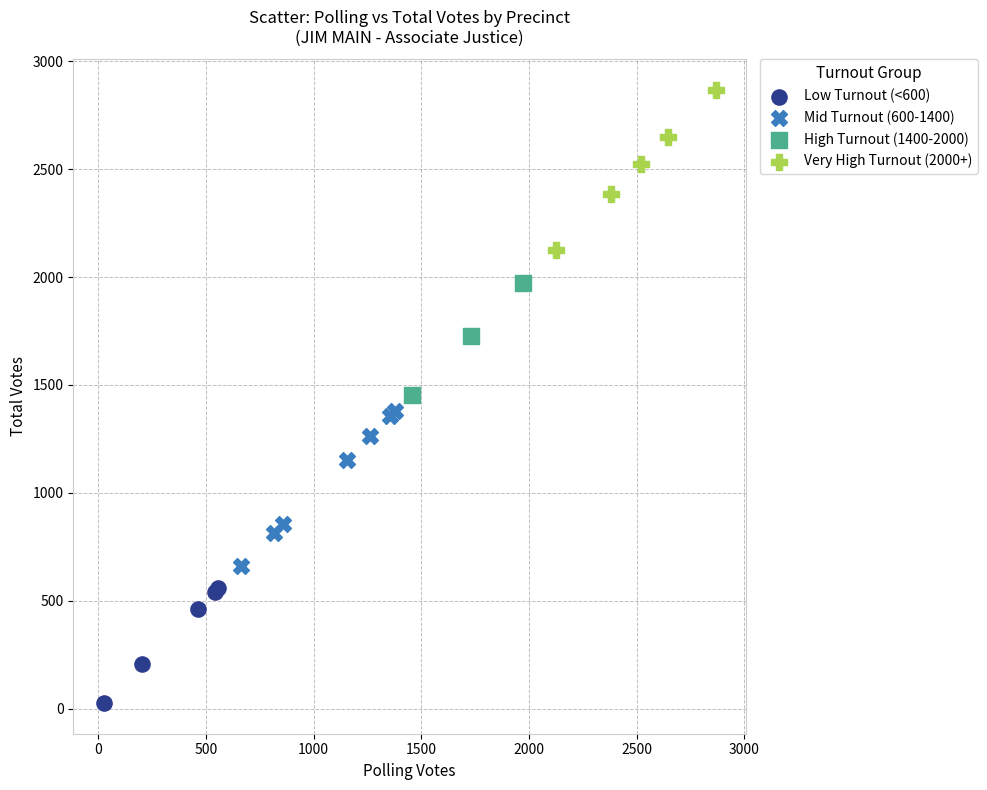

Which series reaches the maximum Y coordinate?

Very High Turnout (2000+)